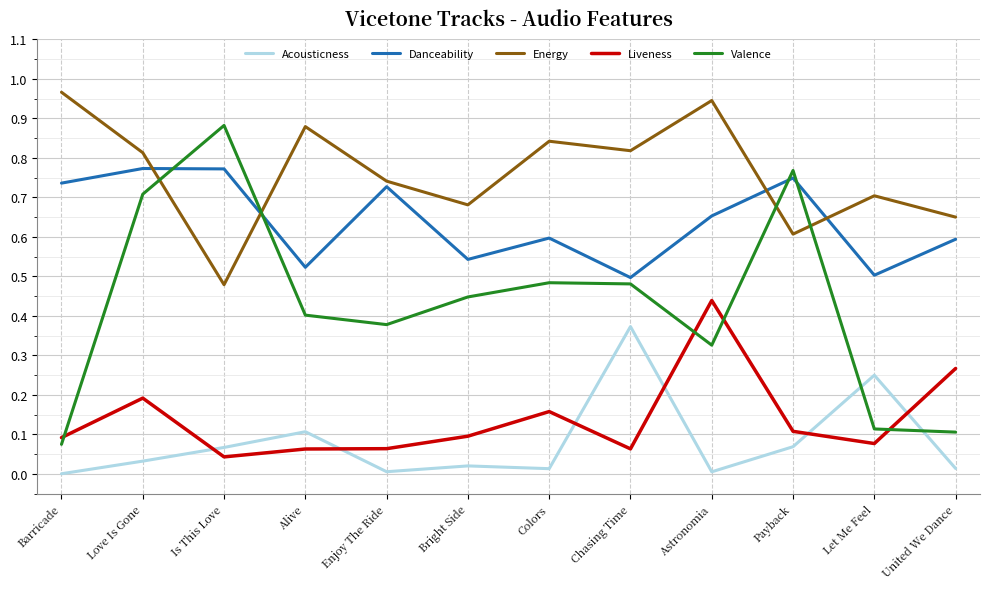

Is it true that Energy equals 0.3 at Enjoy The Ride?

False